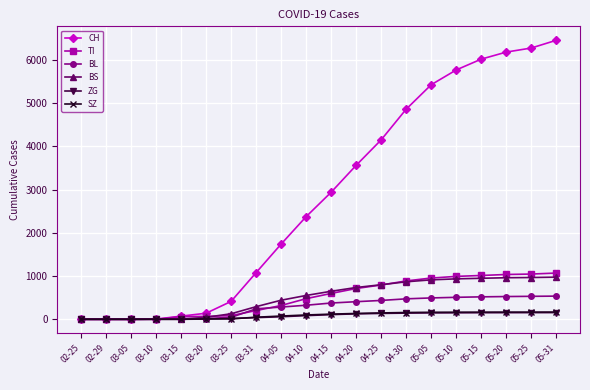

Which series has the largest range (max minus min)?

CH